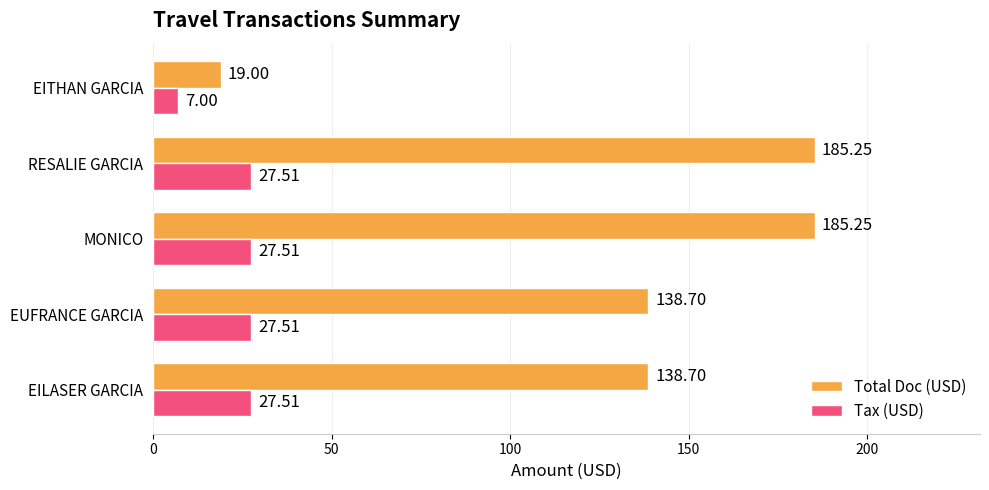

What is the difference between the second highest and minimum values in the Tax (USD) series?

20.5